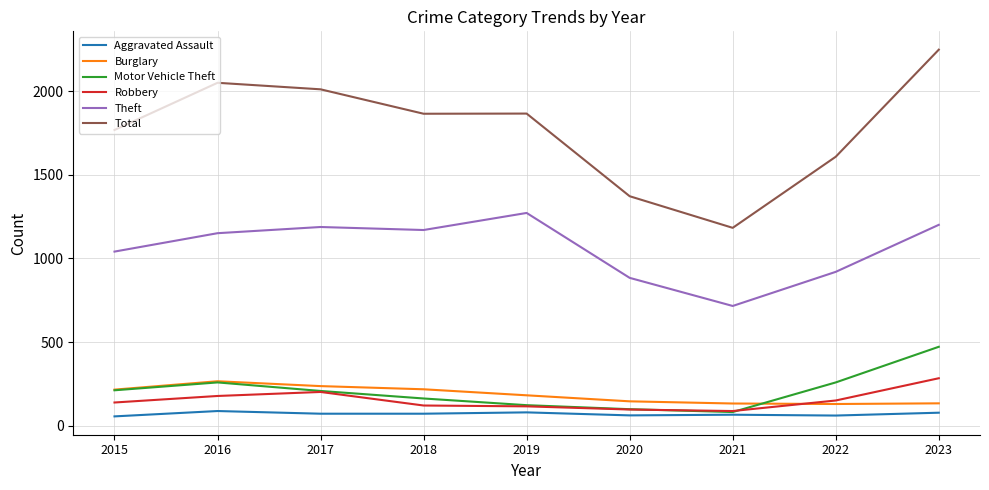

Does the chart have visible grid lines?

Yes